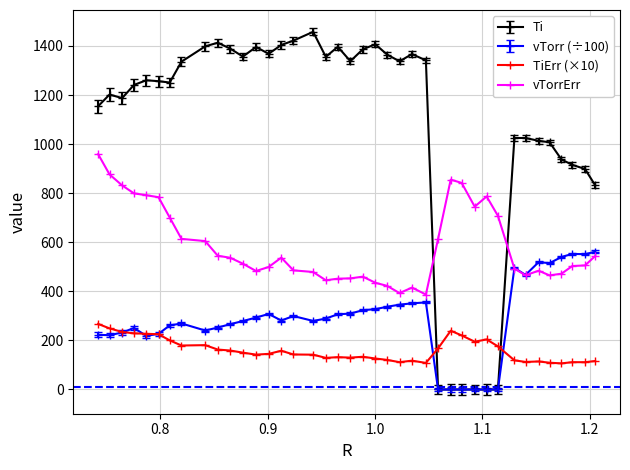

What is the value of the vTorrErr point at the 6th from the left?

783.5